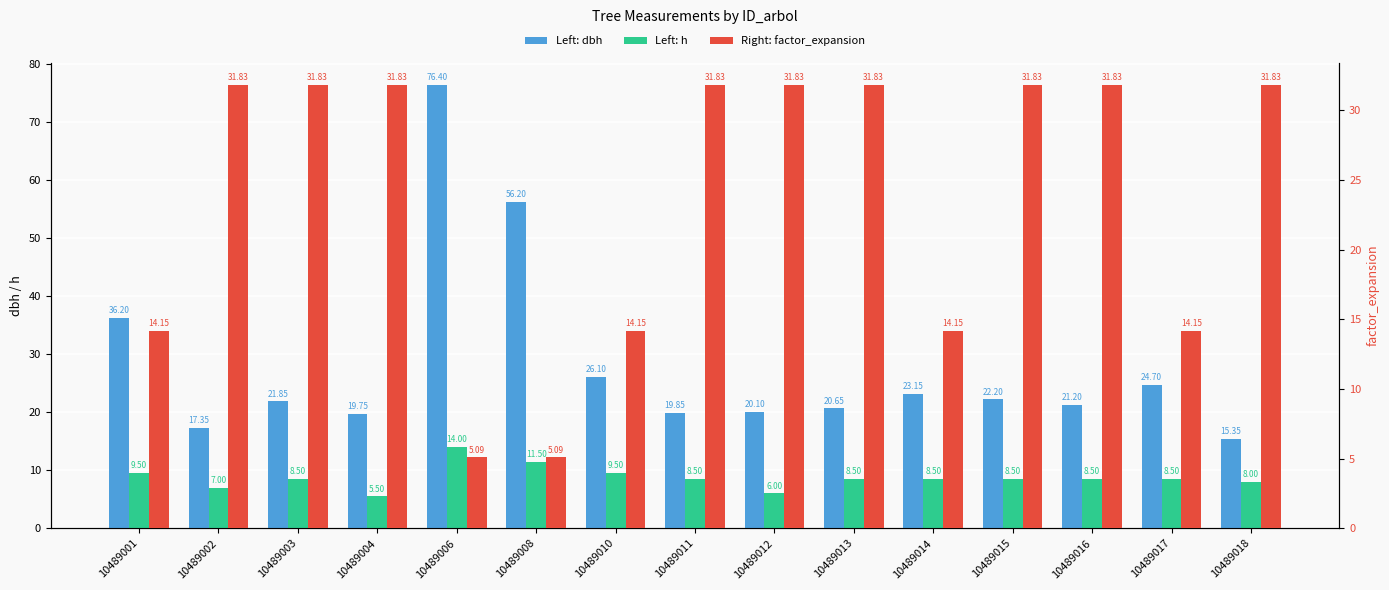

Which category has the highest value in the dbh series?

10489006